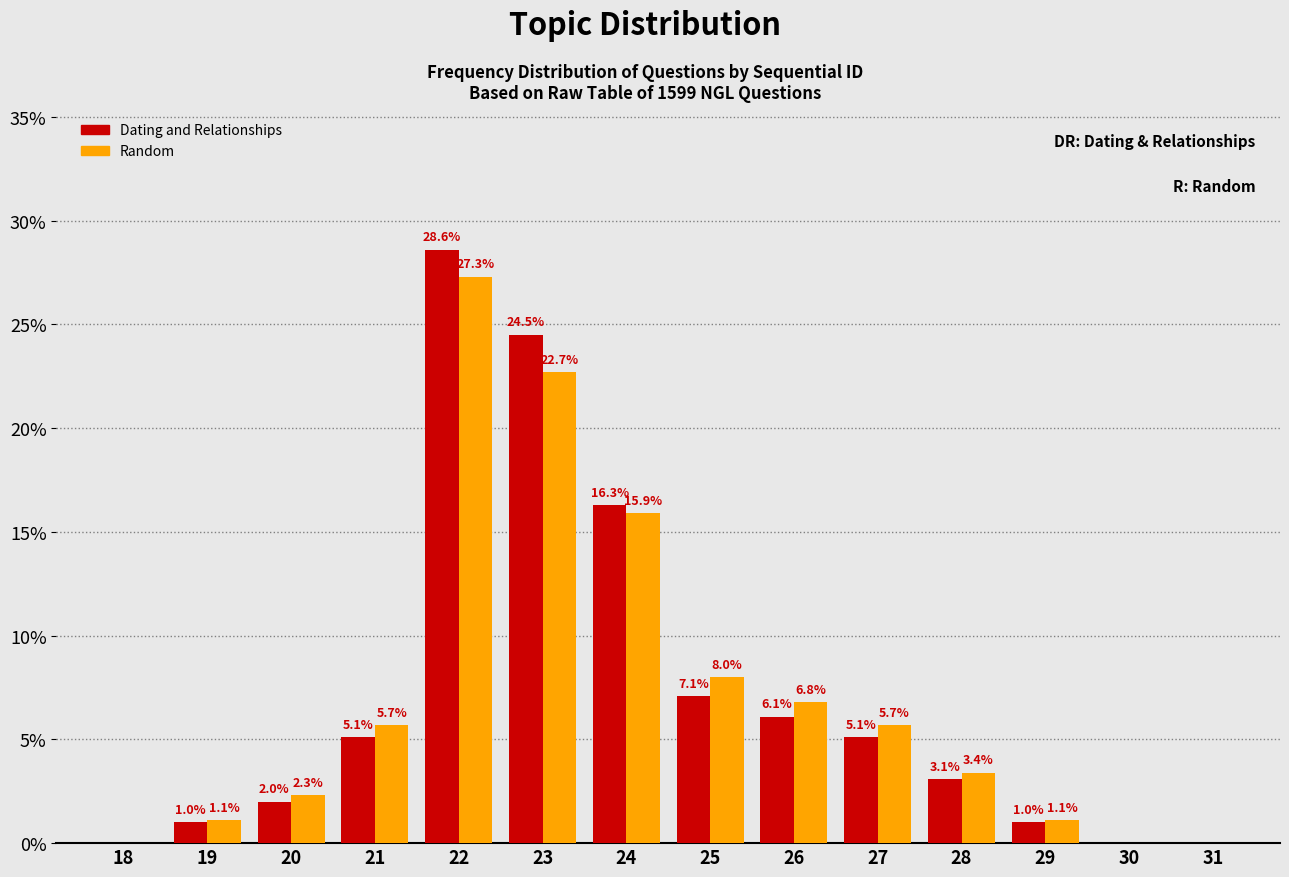

Reading right to left, what are all the values shown in this chart?

Dating and Relationships: 31=0.0	30=0.0	29=1.0	28=3.1	27=5.1	26=6.1	25=7.1	24=16.3	23=24.5	22=28.6	21=5.1	20=2.0	19=1.0	18=0.0
Random: 31=0.0	30=0.0	29=1.1	28=3.4	27=5.7	26=6.8	25=8.0	24=15.9	23=22.7	22=27.3	21=5.7	20=2.3	19=1.1	18=0.0